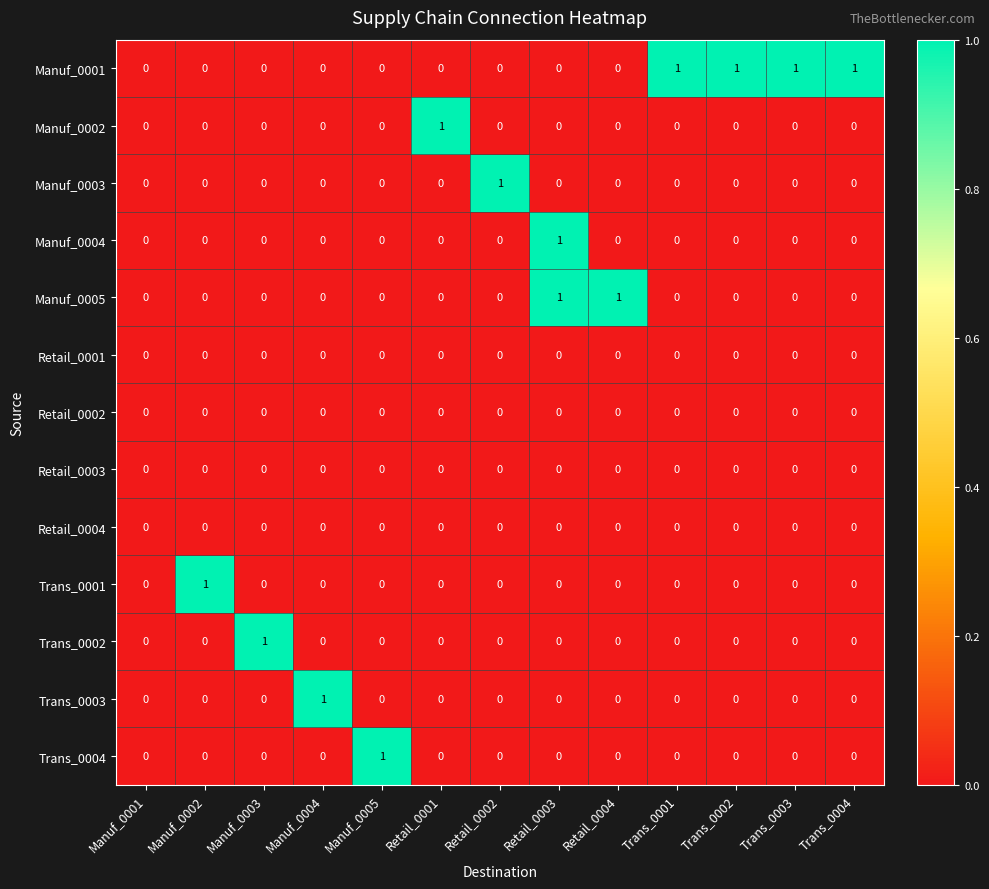

Is it true that Manuf_0004 equals -1 at Manuf_0003?

False